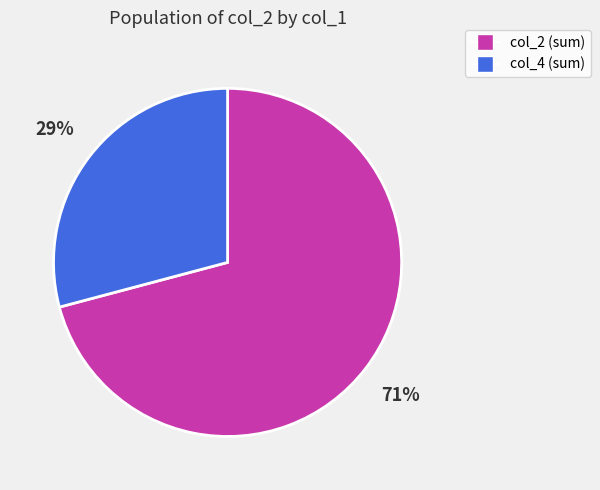

To the nearest percent, what is the average slice percentage?

50%